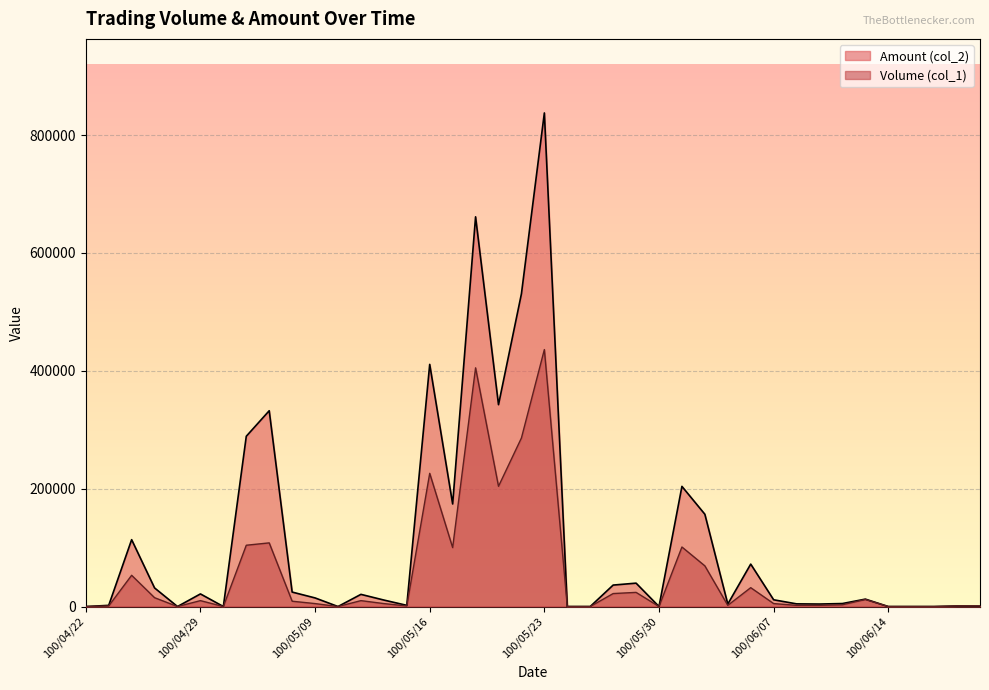

Between 100/05/09 and 100/04/25, which is larger?

100/05/09